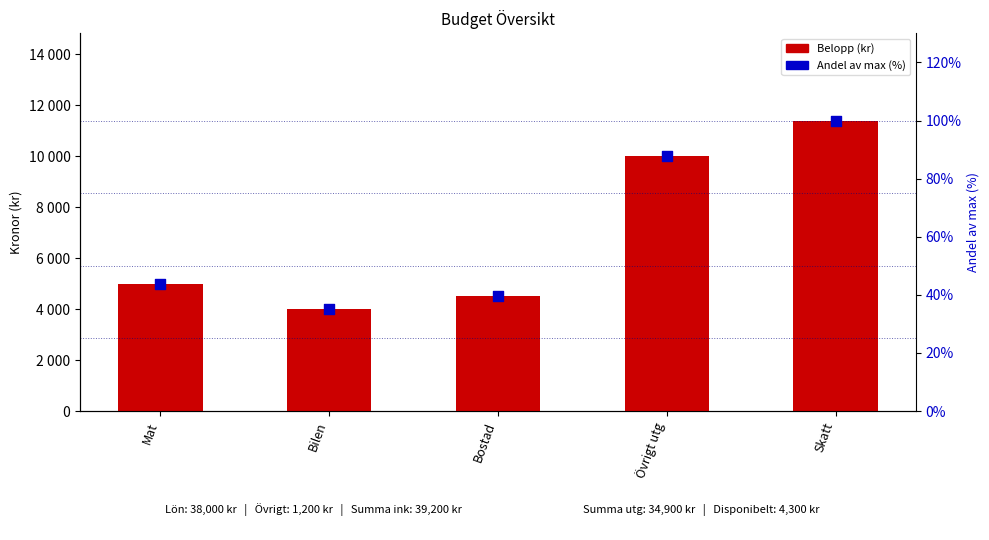

Is the value of Belopp (kr) at Övrigt utg greater than the value of Andel av max (%) at Skatt?

Yes